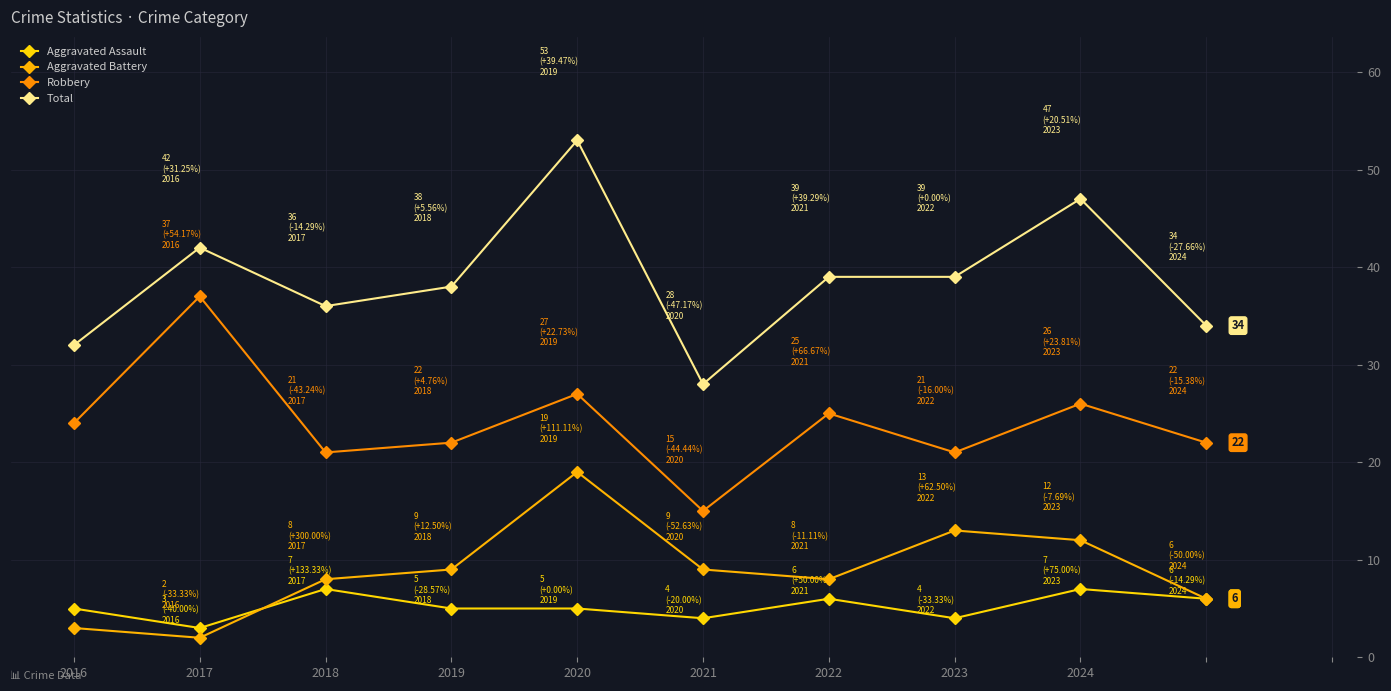

Does the chart have visible grid lines?

Yes